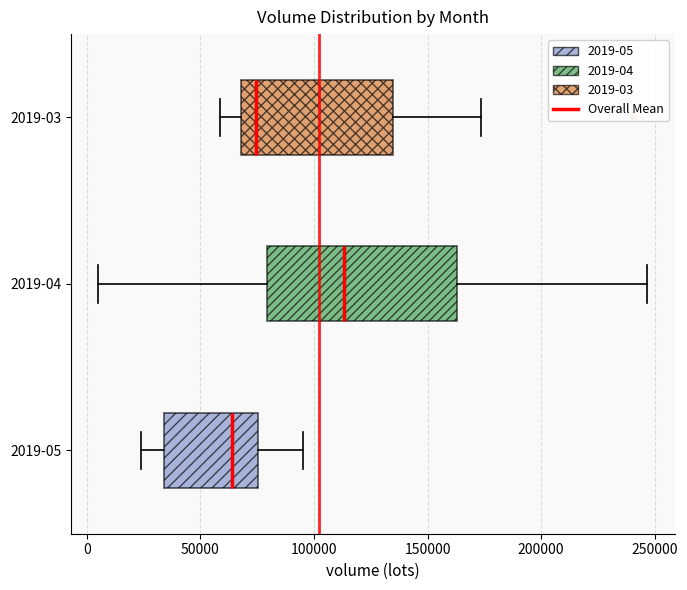

Which box is the widest, from its left edge to its right edge?

2019-04